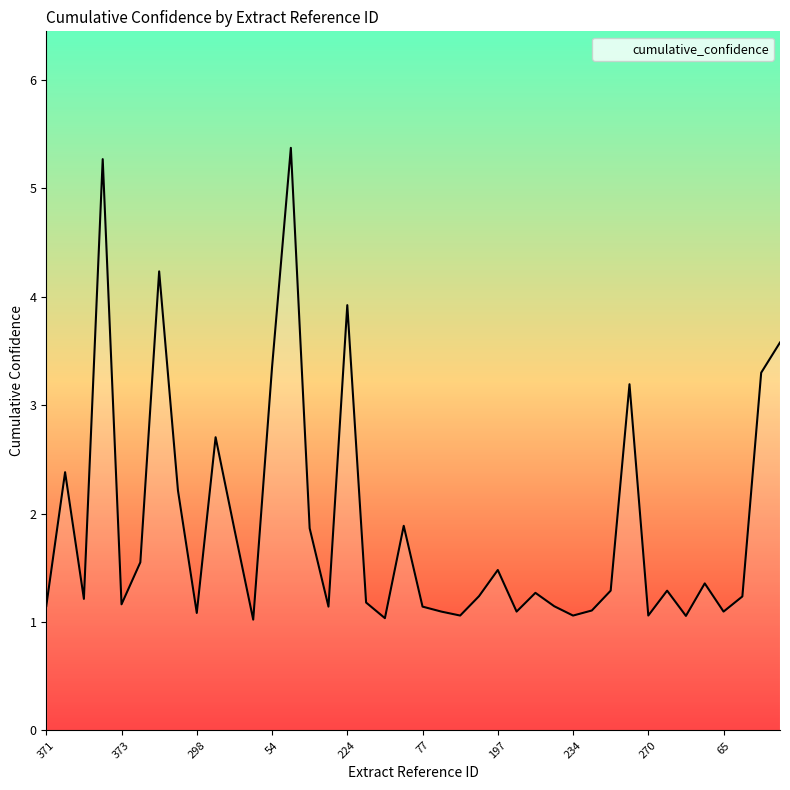

What is the smallest value displayed?

1.0